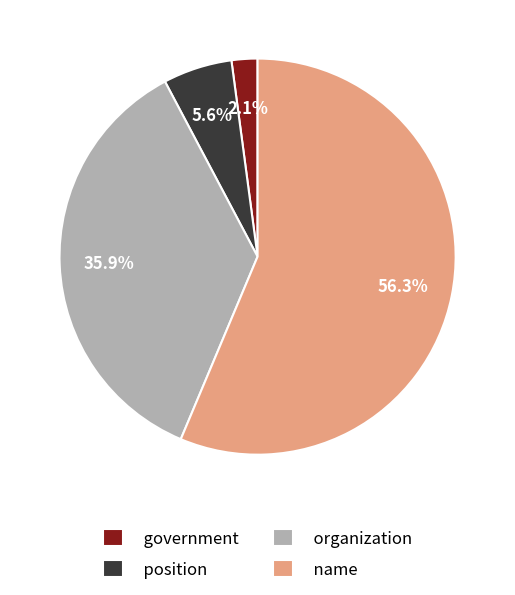

To the nearest percent, what percentage of the pie is position?

6%